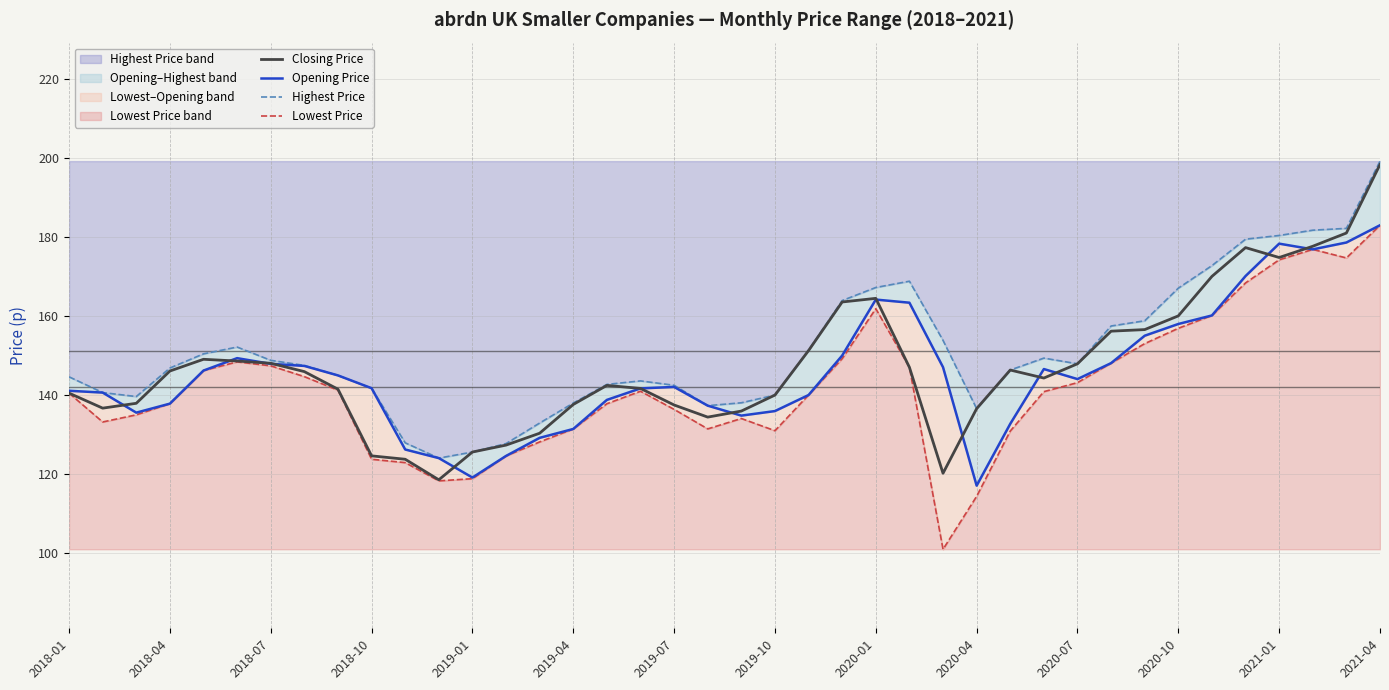

What is the value of the Opening Price point at the 9th from the left?

145.0